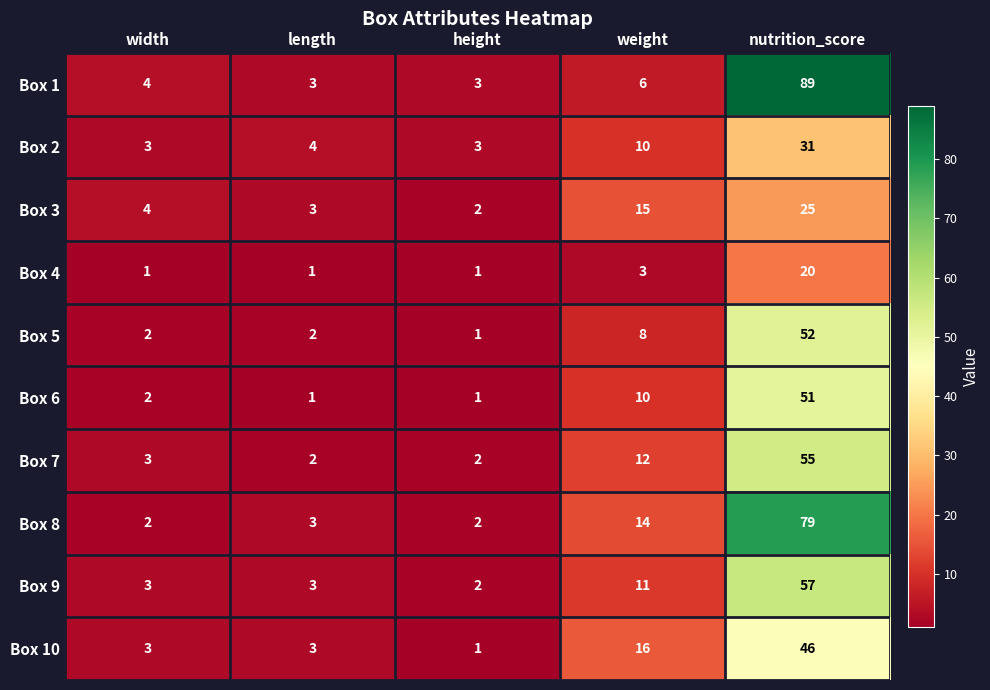

Which category has the highest value in the Box 5 series?

nutrition_score